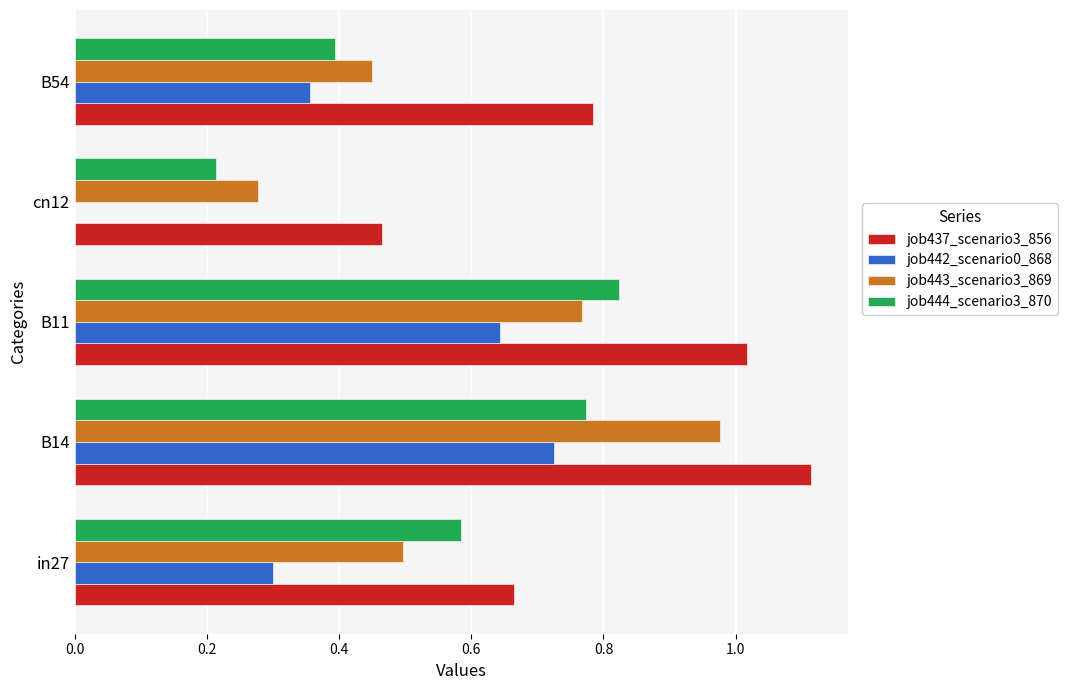

Which category has the highest value in the job442_scenario0_868 series?

B14